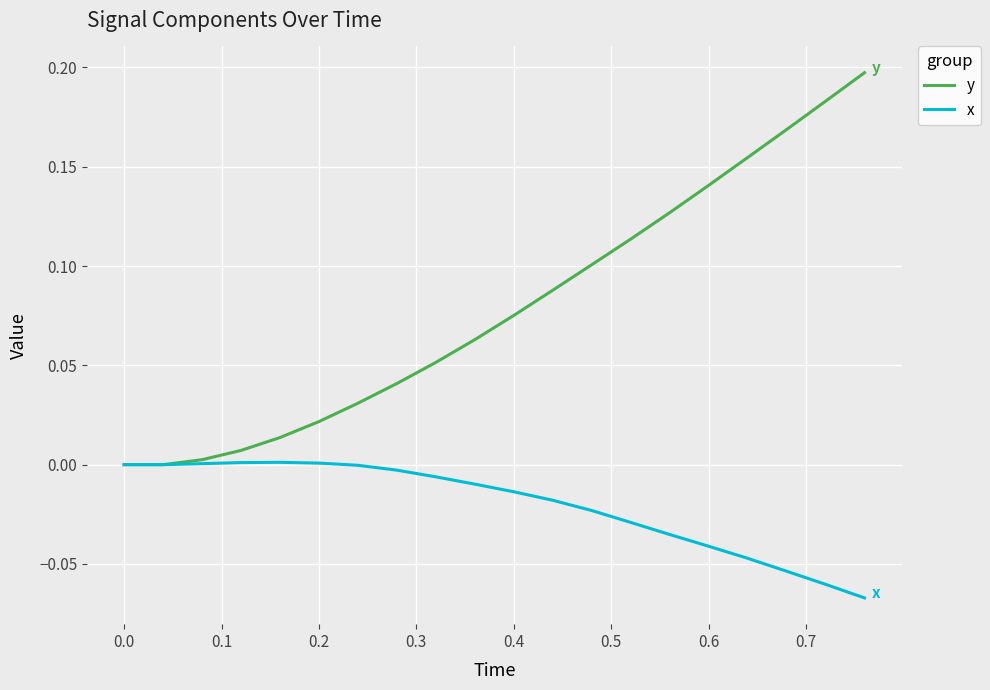

List the series in order of their peak value, lowest first.

x, y